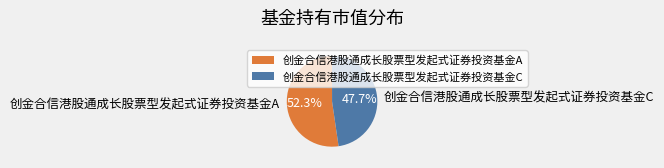

What is the smallest slice in the pie chart?

创金合信港股通成长股票型发起式证券投资基金C